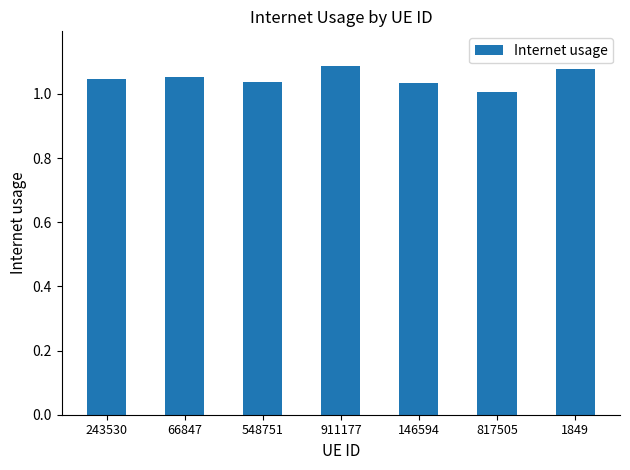

What is the difference between the second highest and minimum values?

0.1